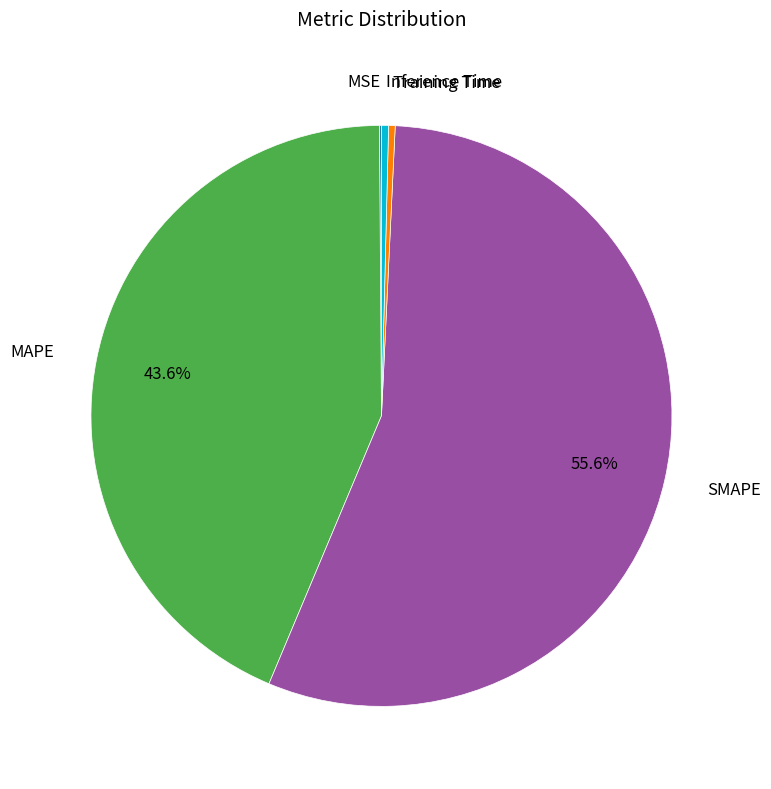

Which slice is the largest?

SMAPE